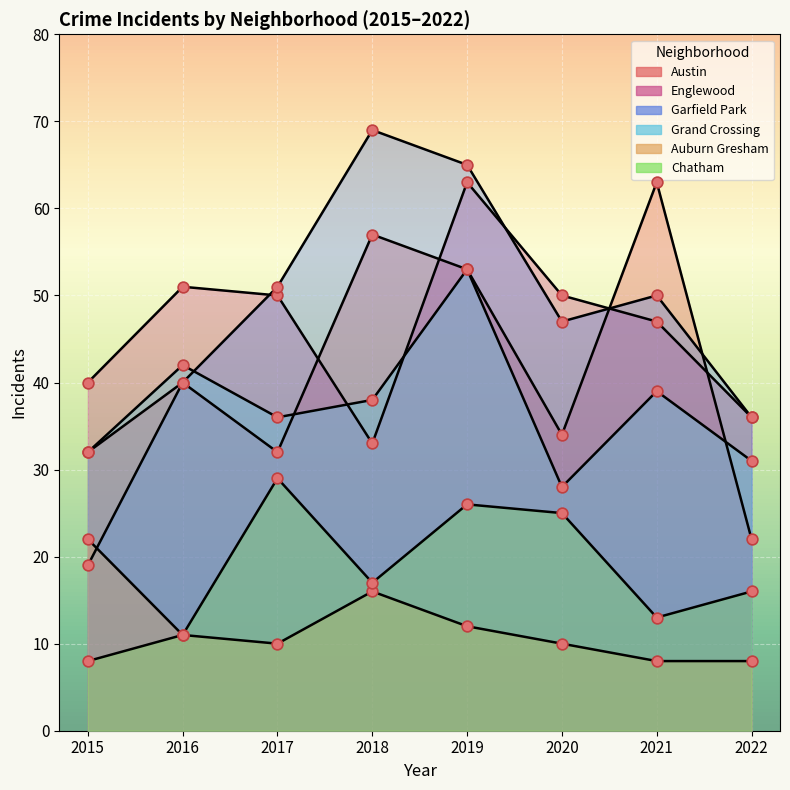

Which series reaches the minimum Y coordinate?

Auburn Gresham